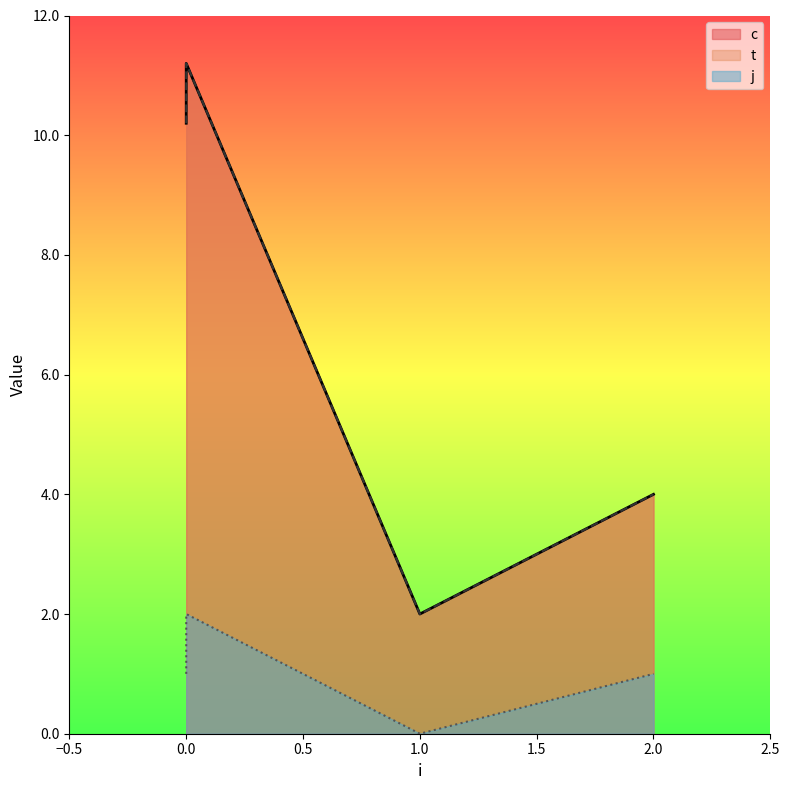

What is the average value of the t series?

6.8